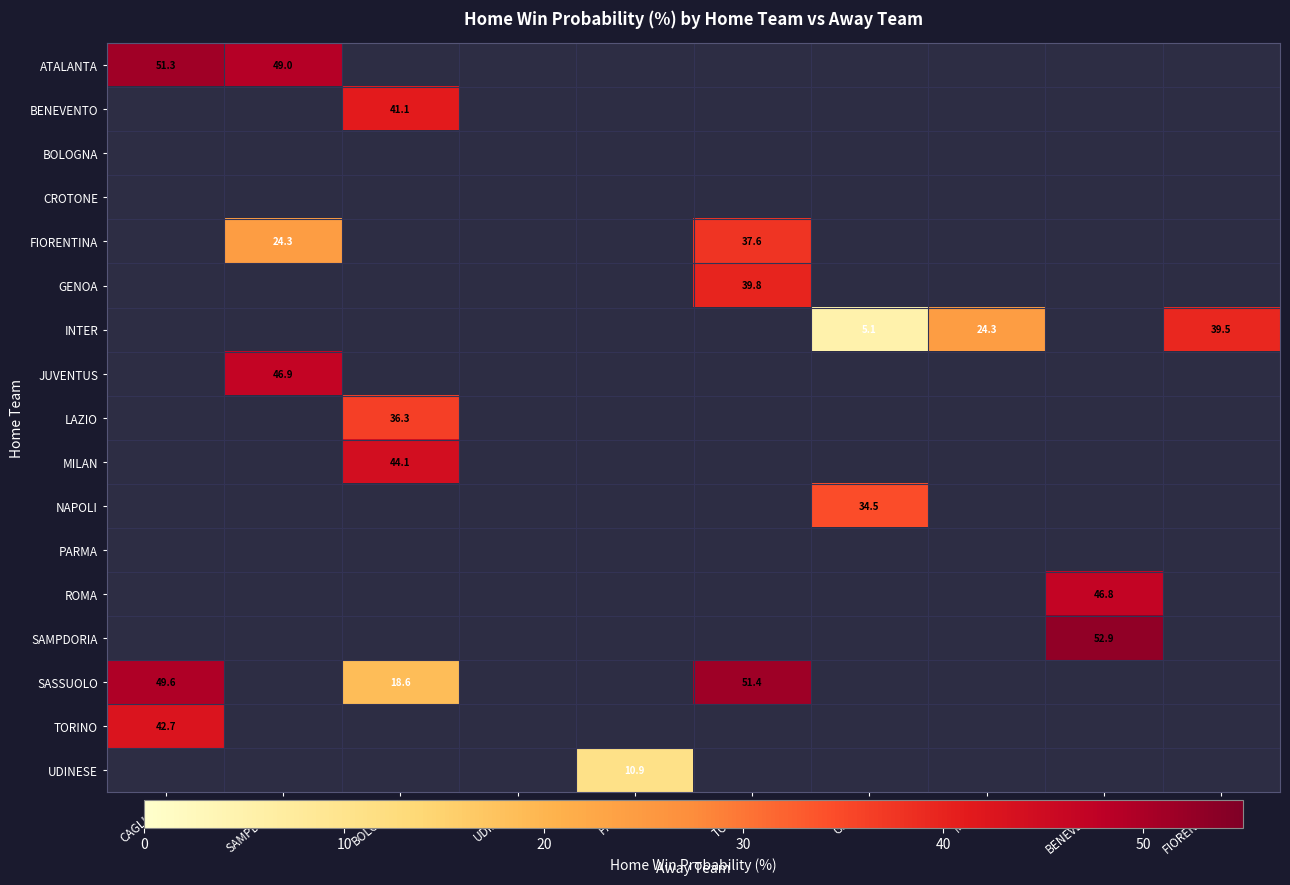

The SAMPDORIA series shows 52.9 at BENEVENTO. True or false?

True